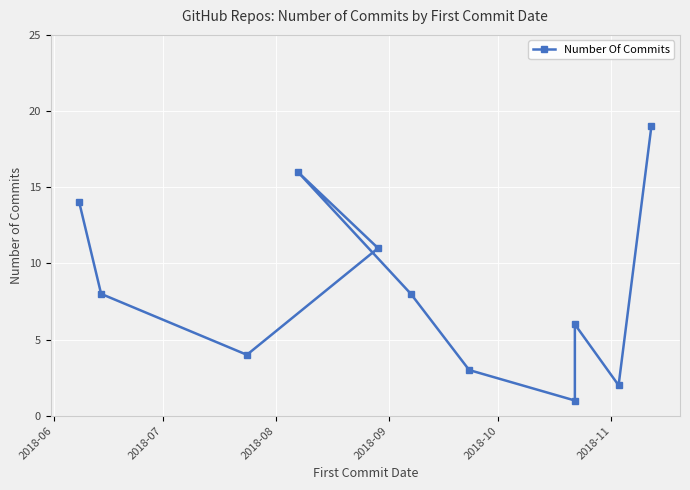

How many values are below 8?

5